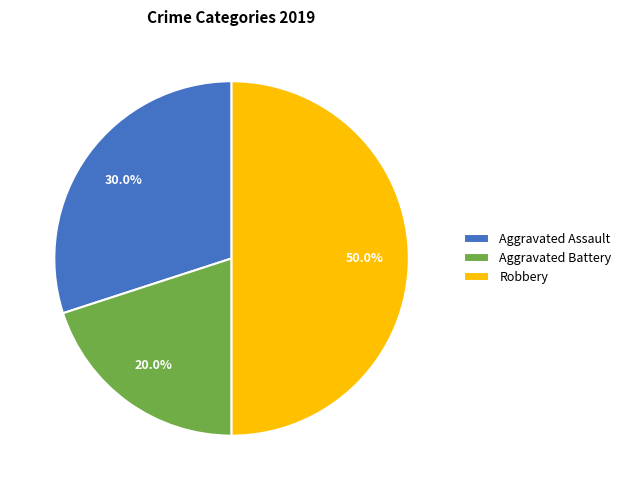

To the nearest percent, what percentage of the pie is Robbery?

50%